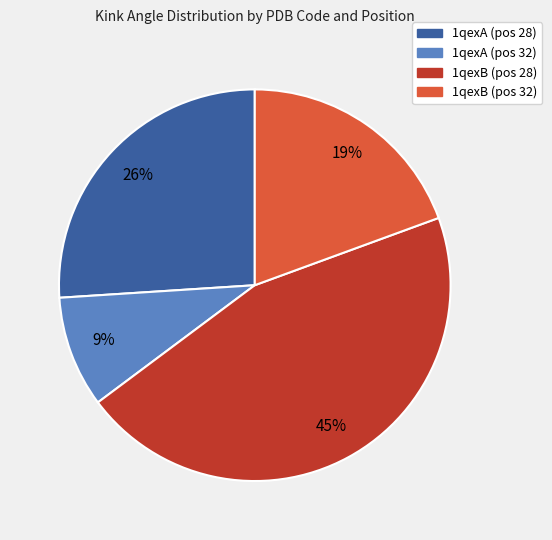

Is there any slice that represents more than half of the pie?

No